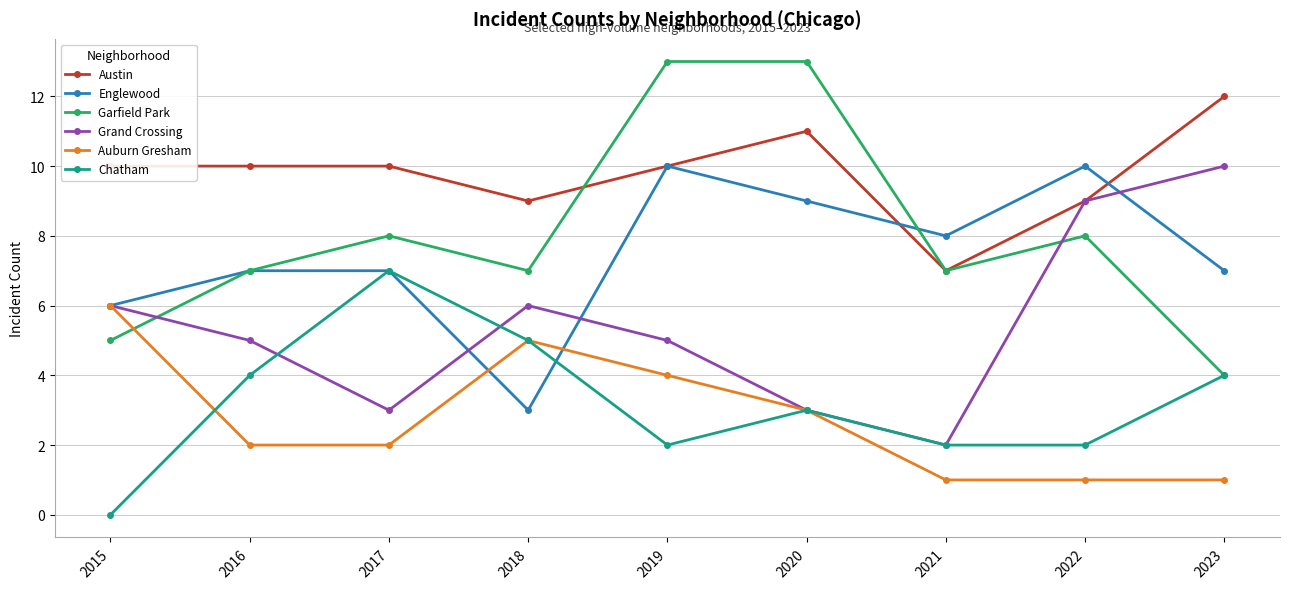

True or false: Auburn Gresham has more than 2 interior local peaks.

False